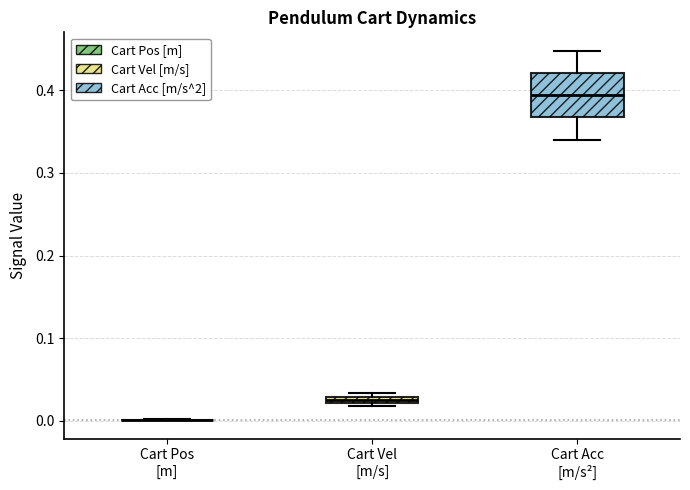

Comparing the boxes themselves (not the whiskers), which one is the tallest?

Cart Acc [m/s²]